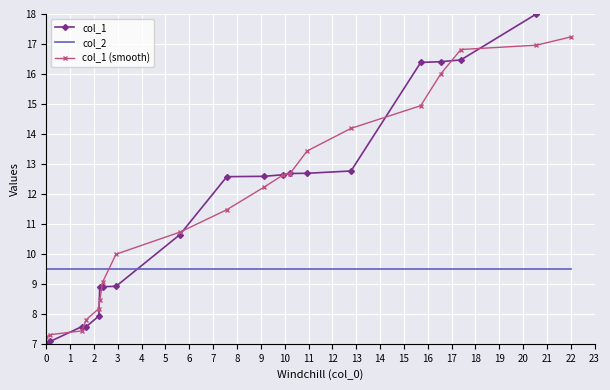

True or false: col_2 has more than 0 points higher than both neighbors.

False